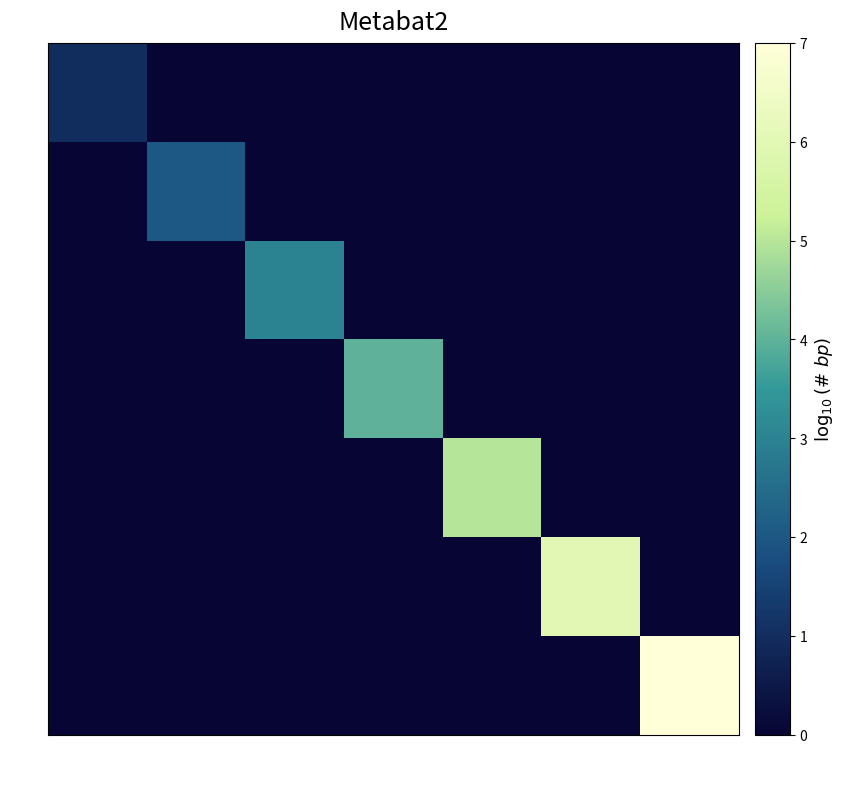

Which series has the largest total across all categories?

6